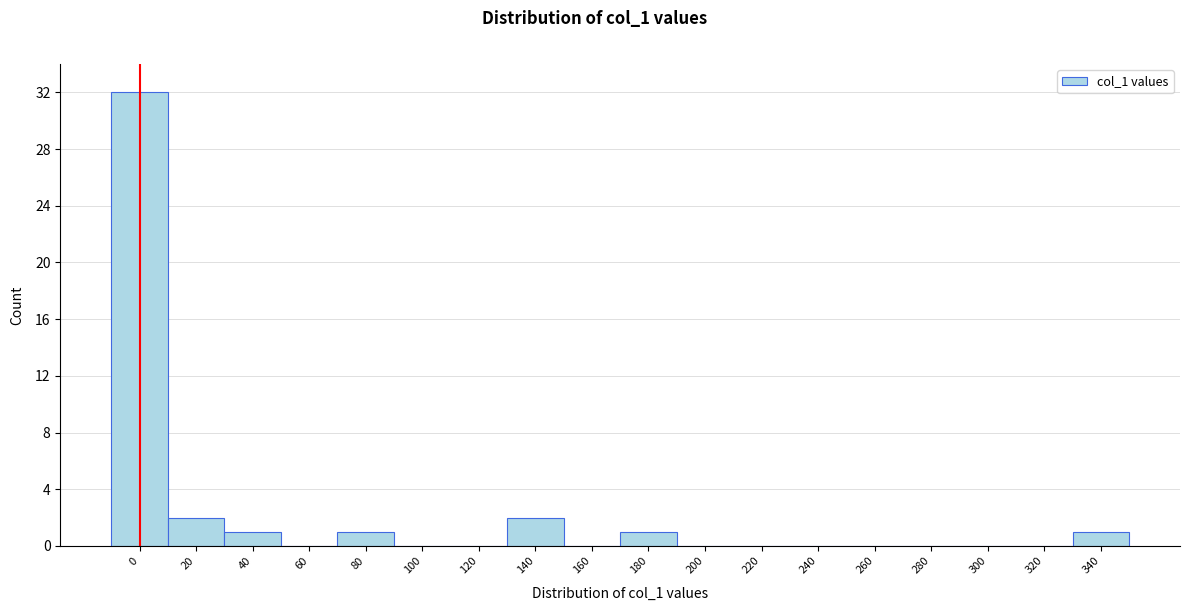

Reading left to right, list all the values displayed in this chart.

0=32	20=2	40=1	60=0	80=1	100=0	120=0	140=2	160=0	180=1	200=0	220=0	240=0	260=0	280=0	300=0	320=0	340=1